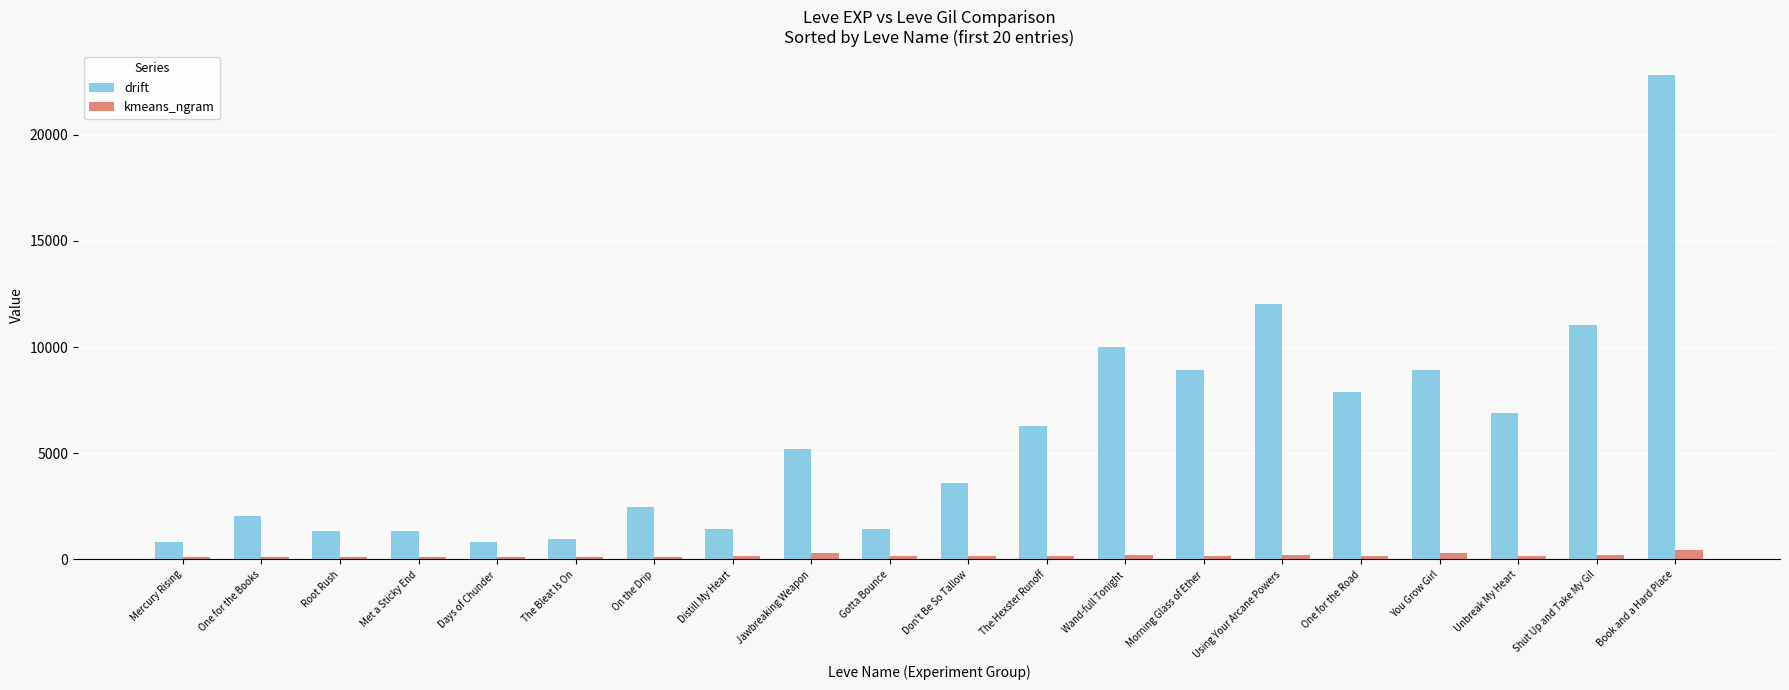

Which series has the largest total across all categories?

drift